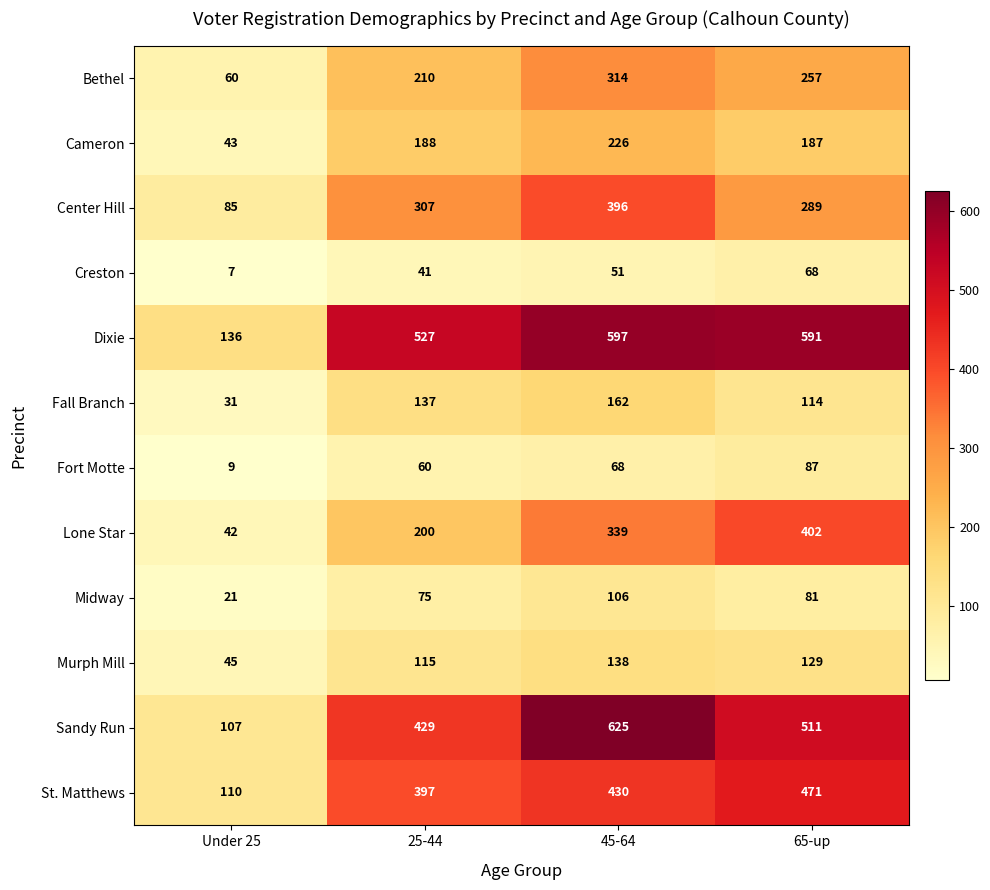

What is the average value of the Dixie series?

463